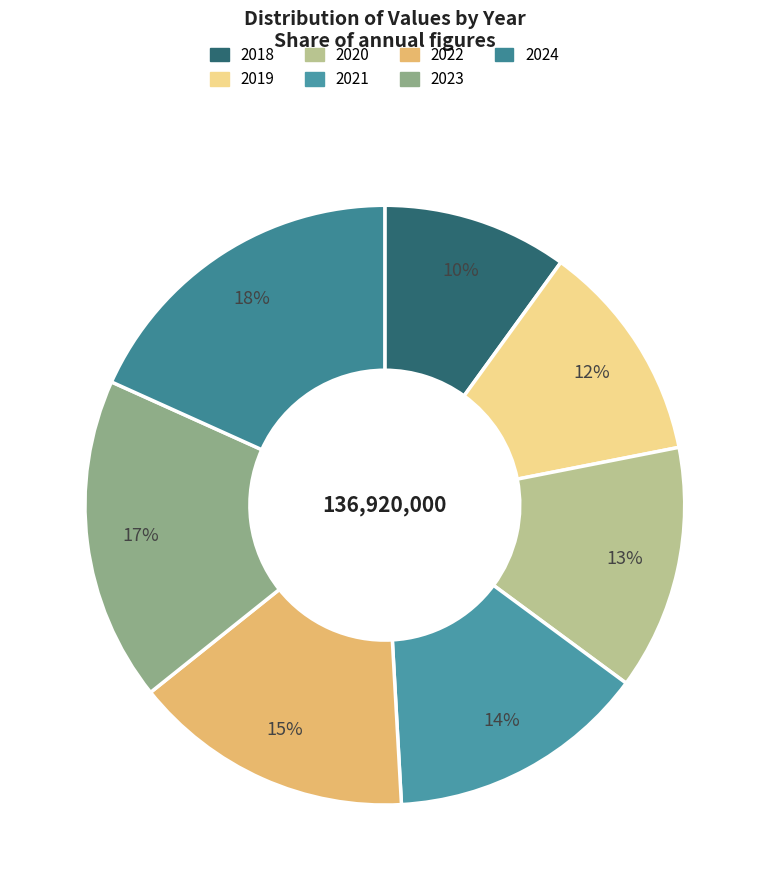

To the nearest percent, what portion does 2019 represent?

12%